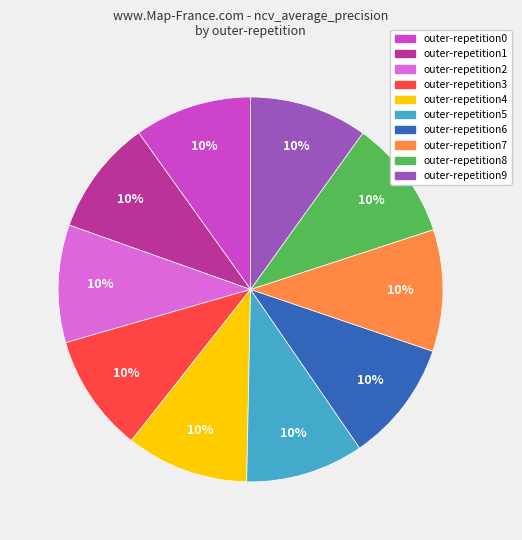

To the nearest percent, what is the combined percentage of outer-repetition2 and outer-repetition8?

20%